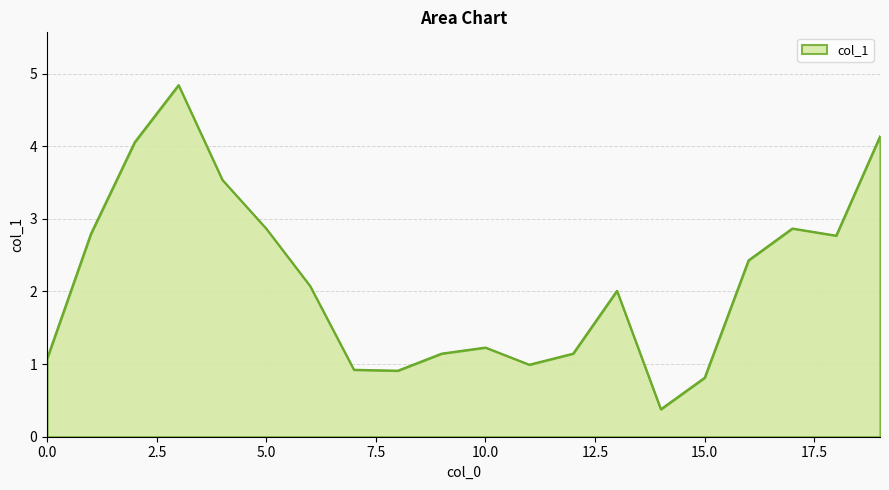

What is the maximum value shown in the chart?

4.8